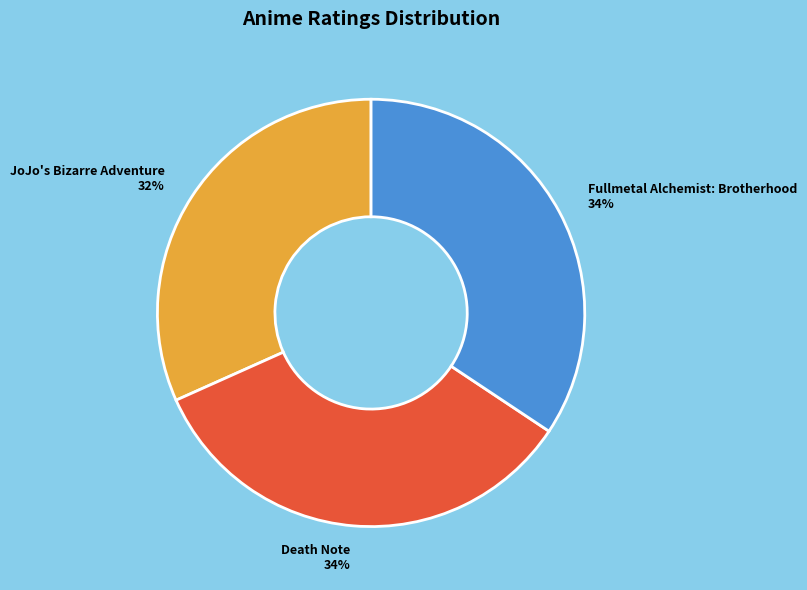

Is there any slice that represents more than half of the pie?

No